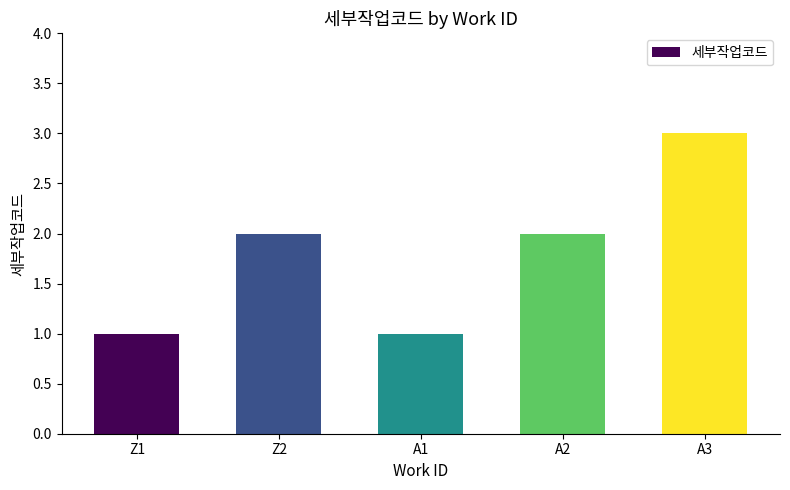

What is the label of the 1st bar from the right?

A3